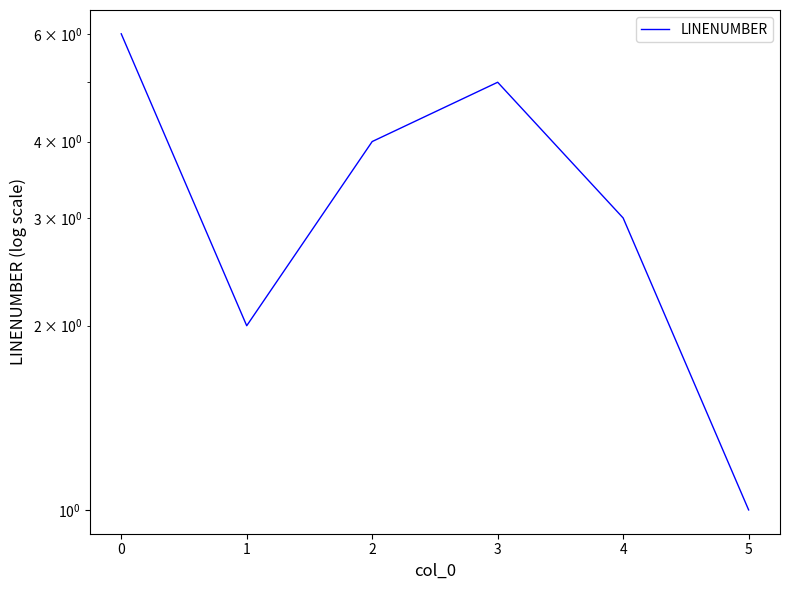

Which has a higher value, 3 or 2?

3